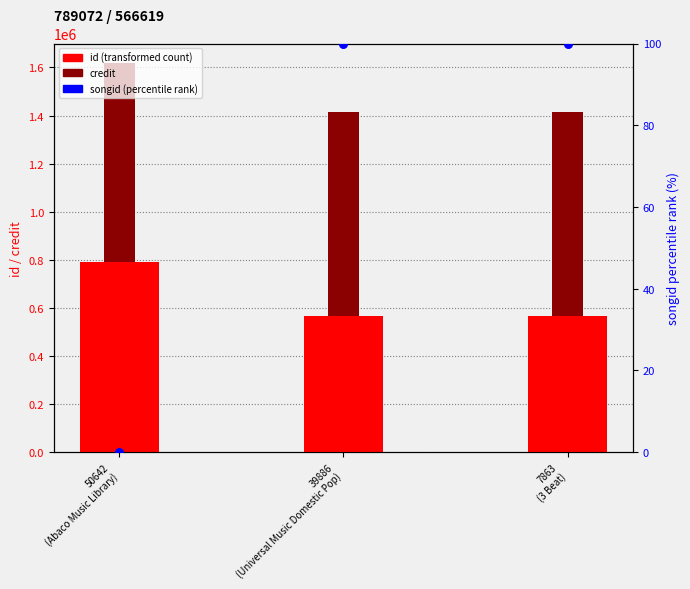

What is the total value across all series at 7863
(3 Beat)?

1414346.0